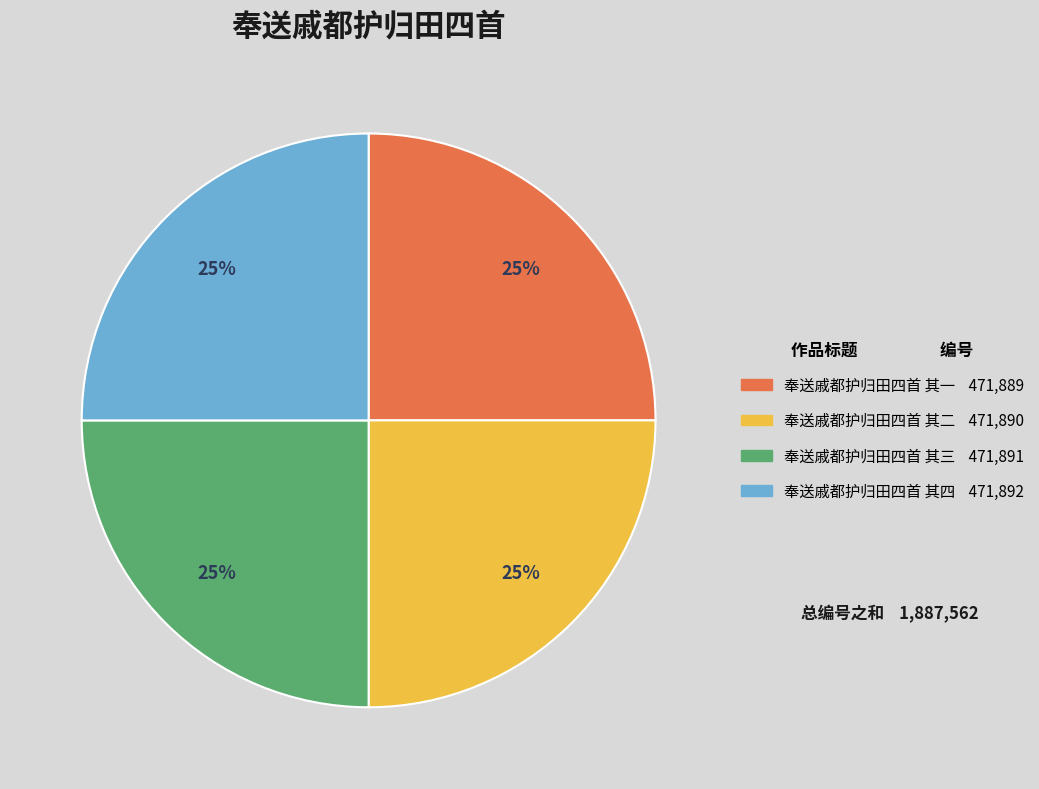

Approximately how many times larger is the value at 奉送戚都护归田四首 其三 compared to 奉送戚都护归田四首 其二?

1.0